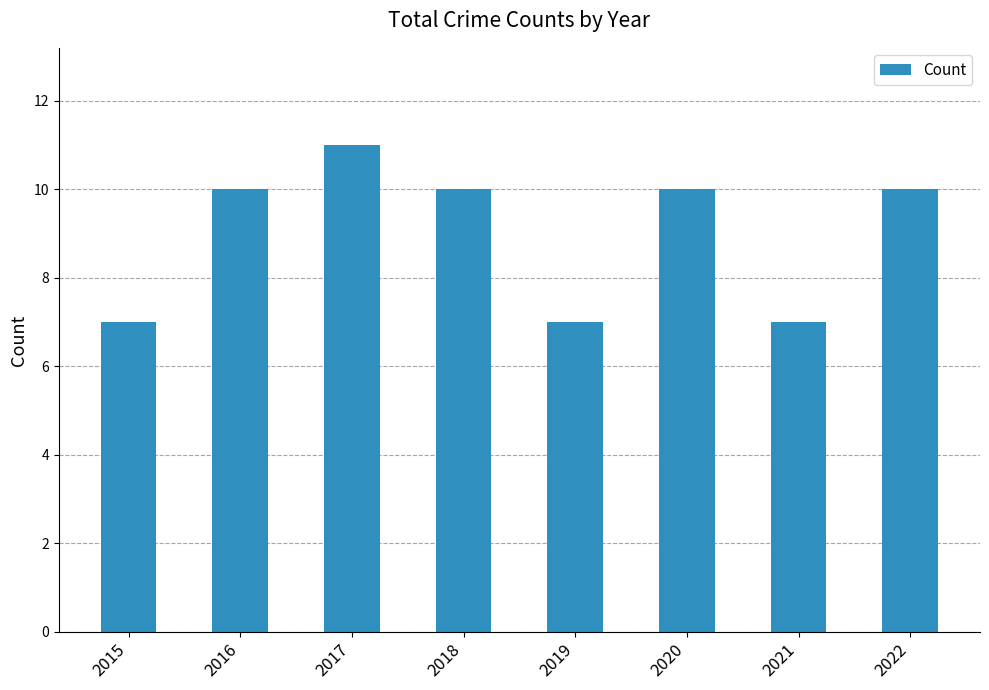

The chart shows a value of 18 at 2018. True or false?

False